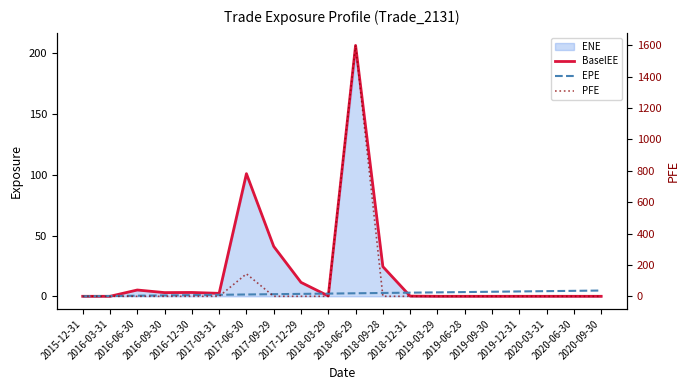

Rank the series at 2017-12-29 from lowest to highest value.

PFE, EPE, BaselEE